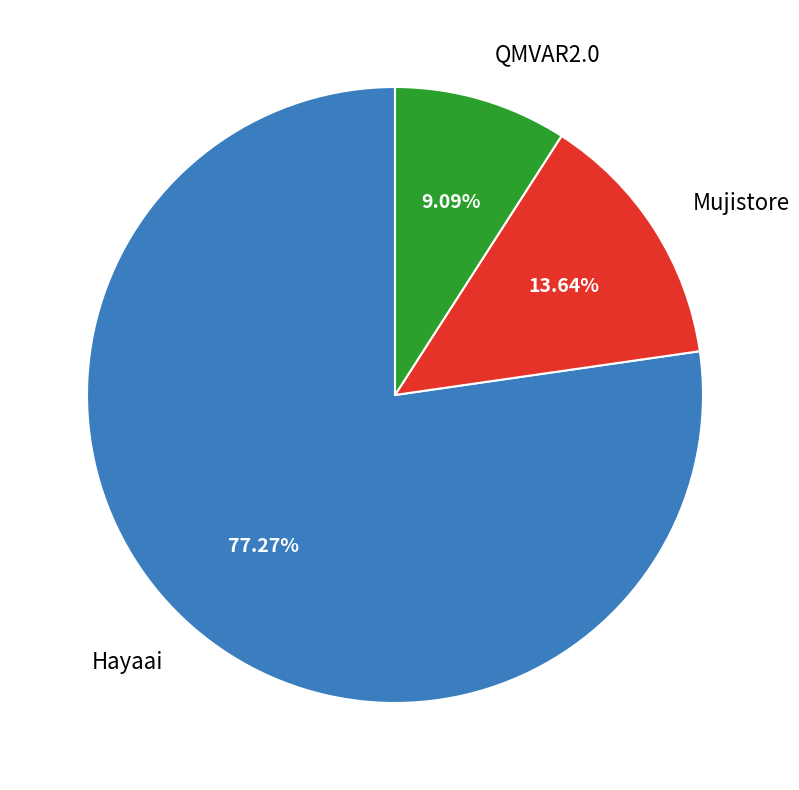

True or false: Hayaai accounts for 89% of the total.

False